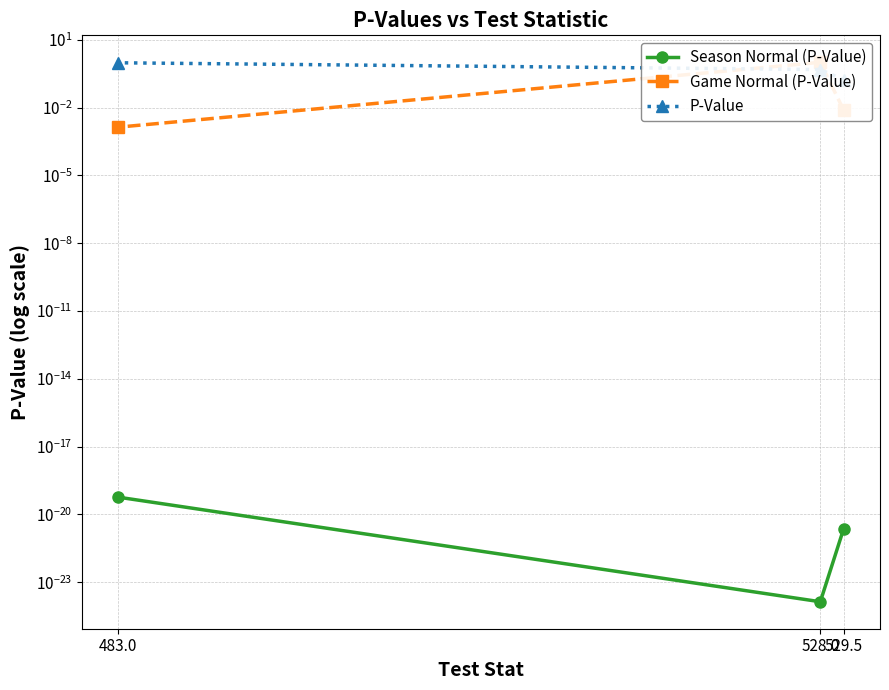

Rank the series at 529.5 from highest to lowest value.

P-Value, Game Normal (P-Value), Season Normal (P-Value)